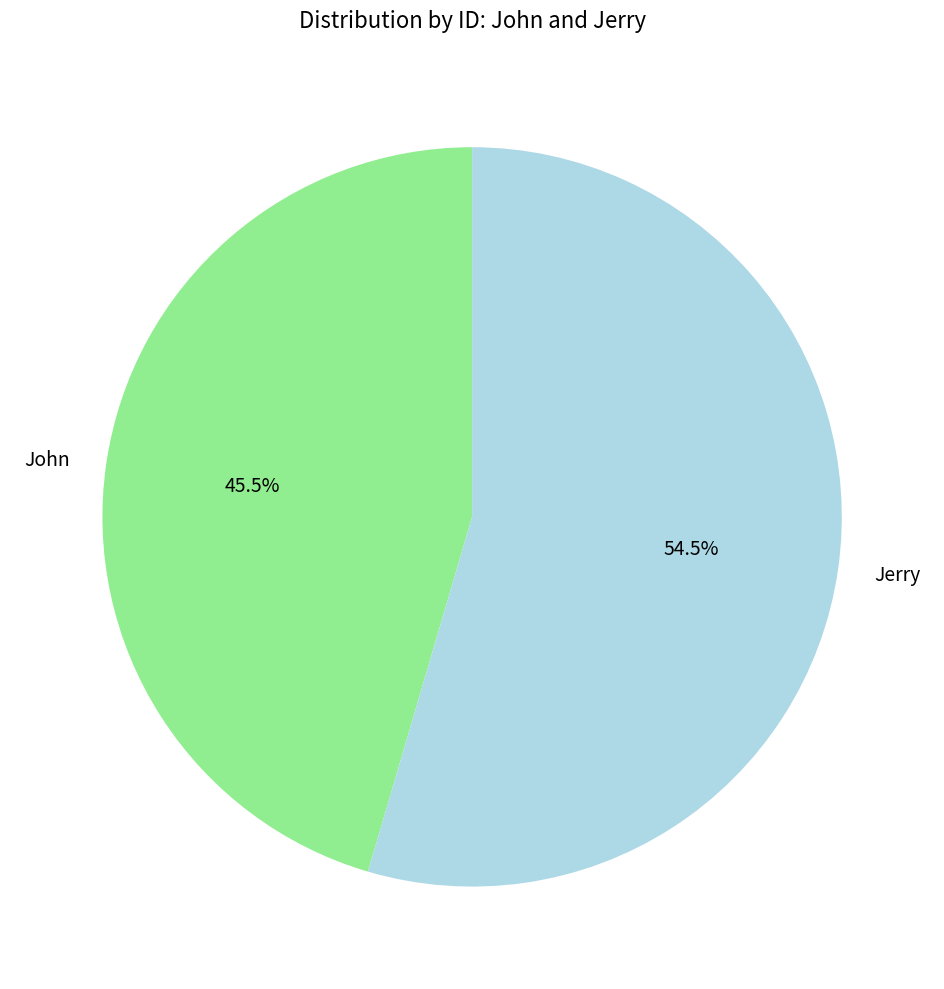

Which category has the biggest portion of the pie?

Jerry